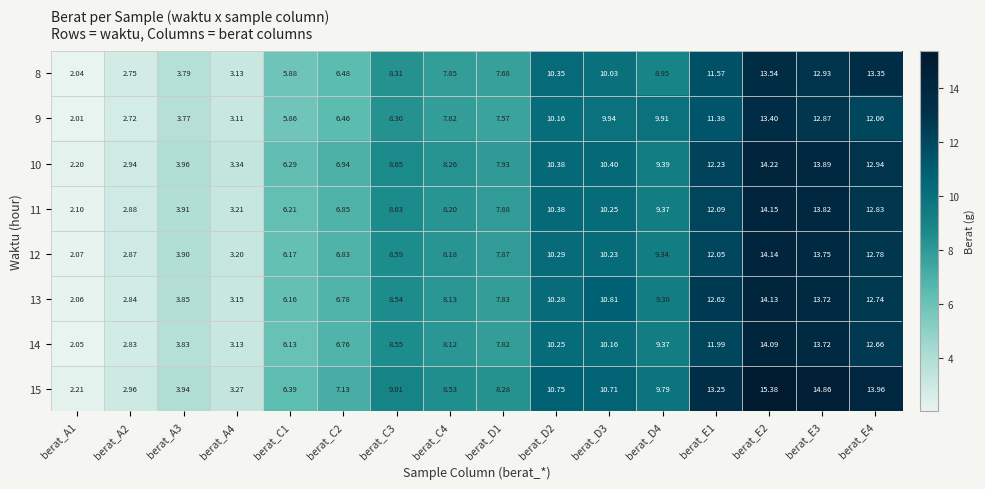

Which series has the widest spread of values?

15